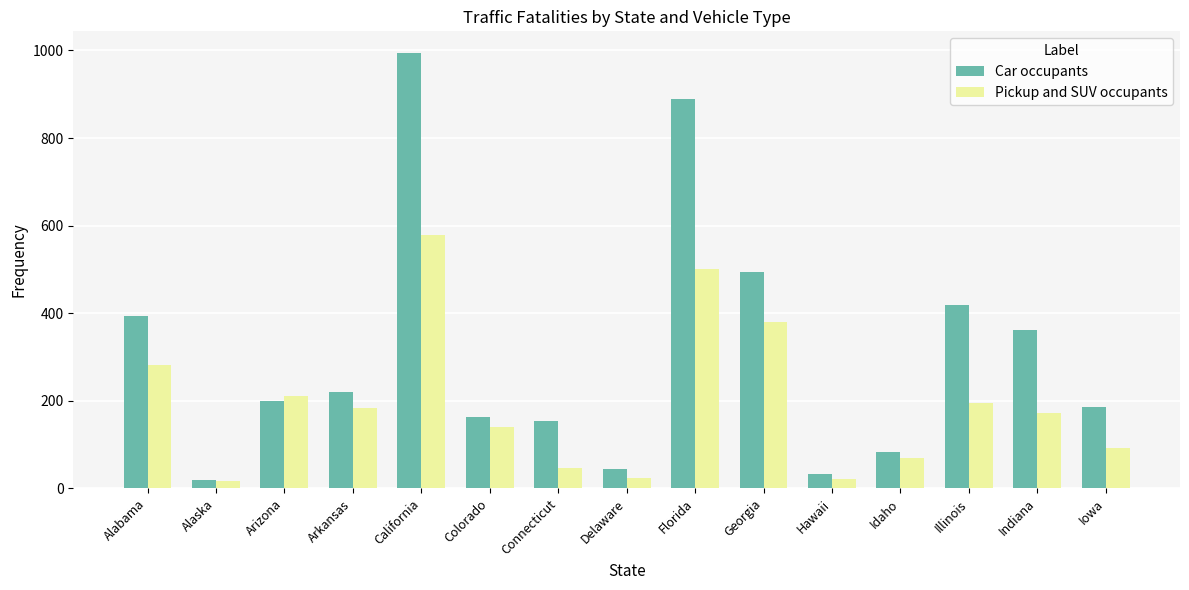

What is the value of the Pickup and SUV occupants bar at the 7th from the left?

46